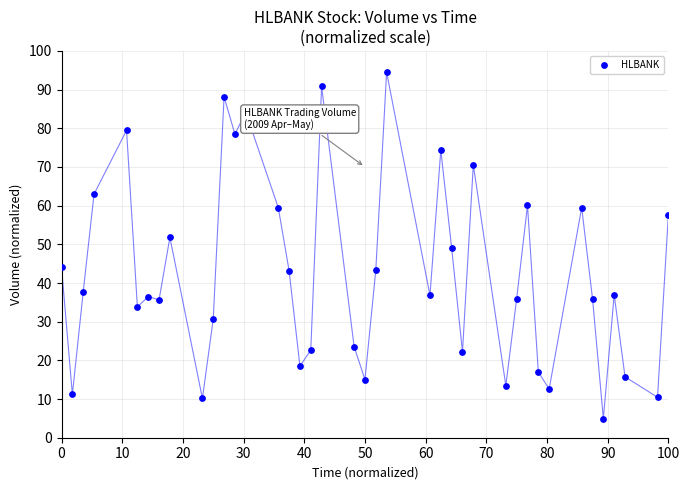

What is the range of X values (max minus min)?

100.0